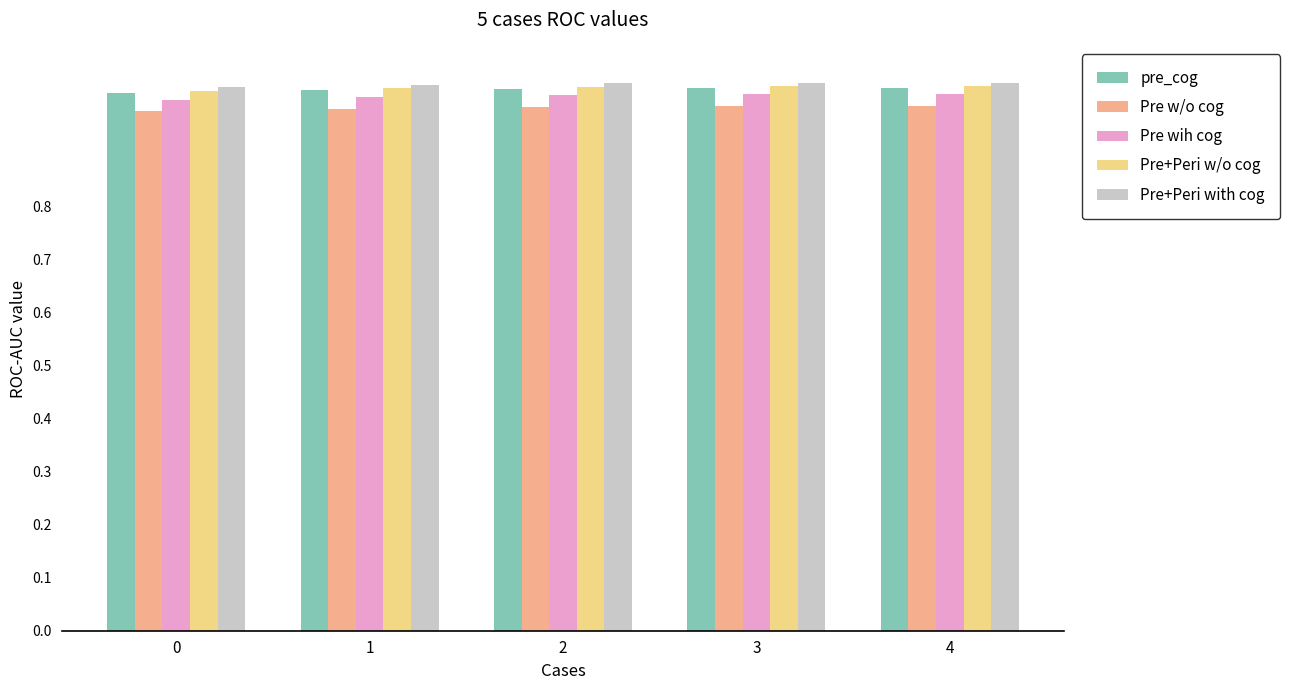

Which series has the widest spread of values?

Pre wih cog